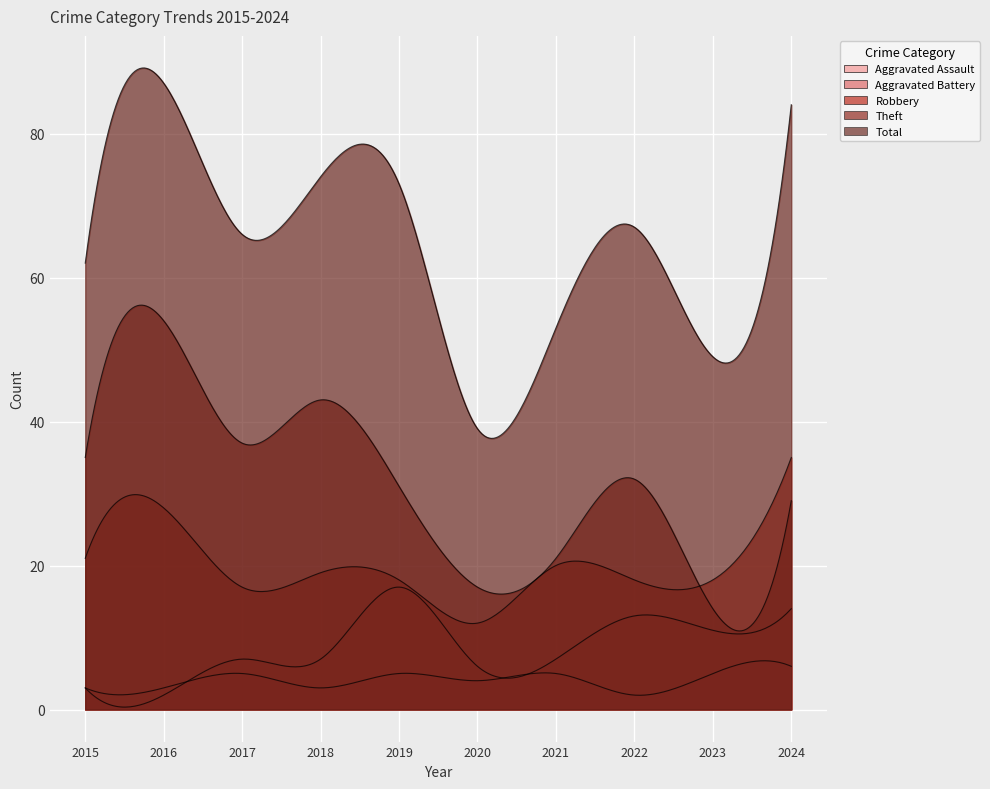

What value does the Robbery series have at 2023, to the nearest 5?

20